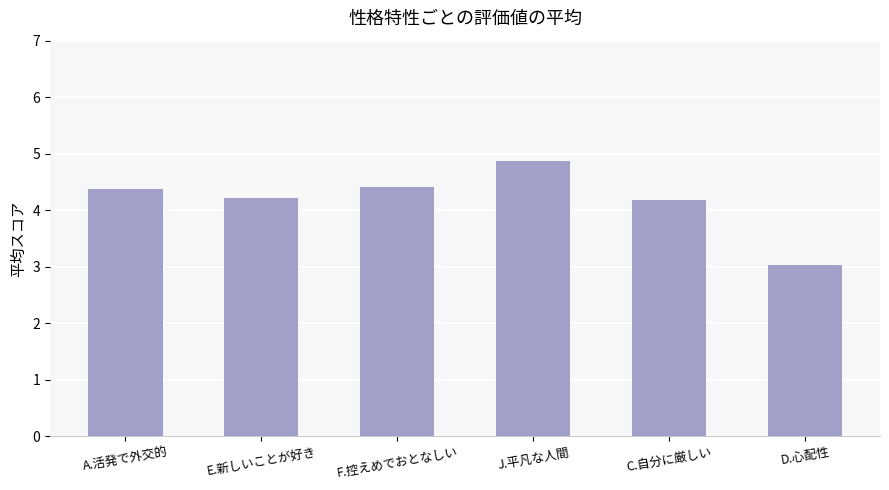

What value does the data have at A.活発で外交的?

4.4